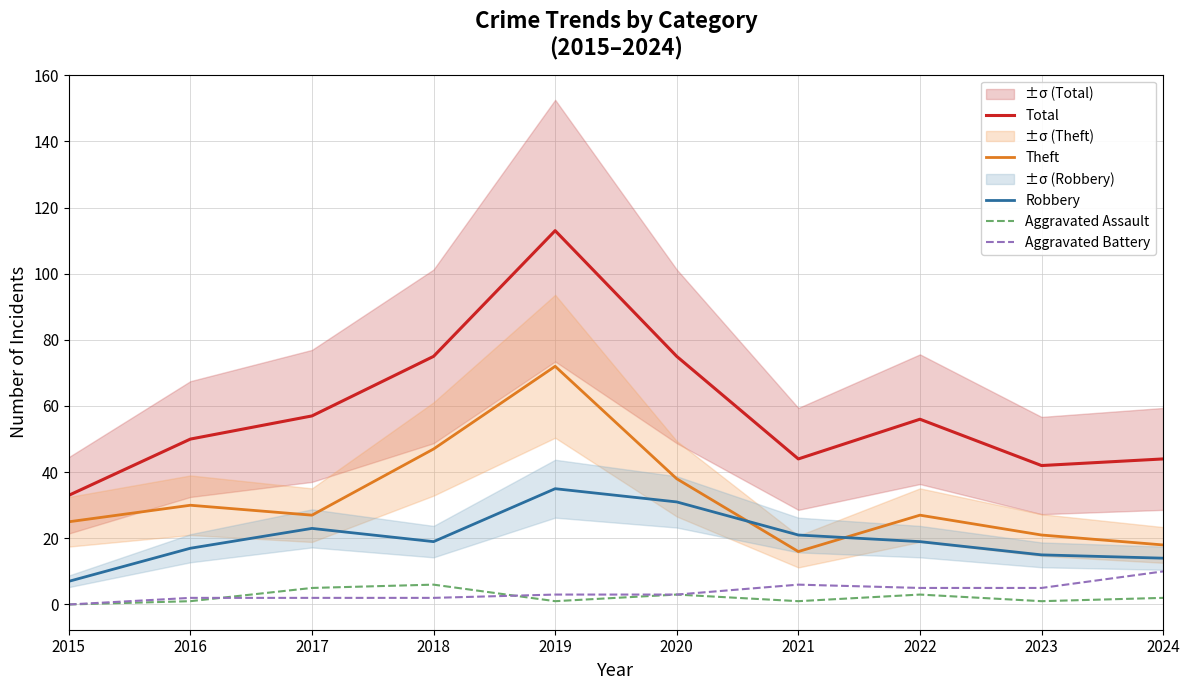

True or false: Theft has more than 0 interior local peaks.

True